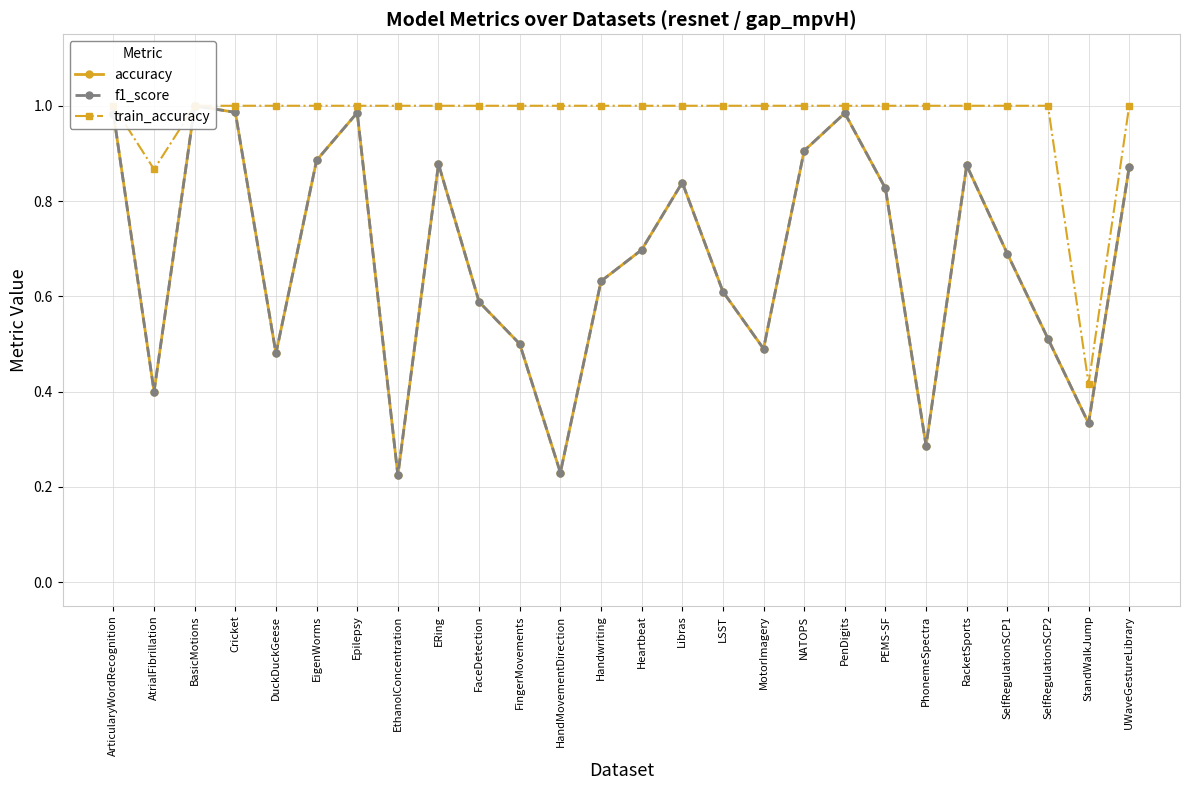

True or false: train_accuracy has a value of 1.4 at EigenWorms.

False